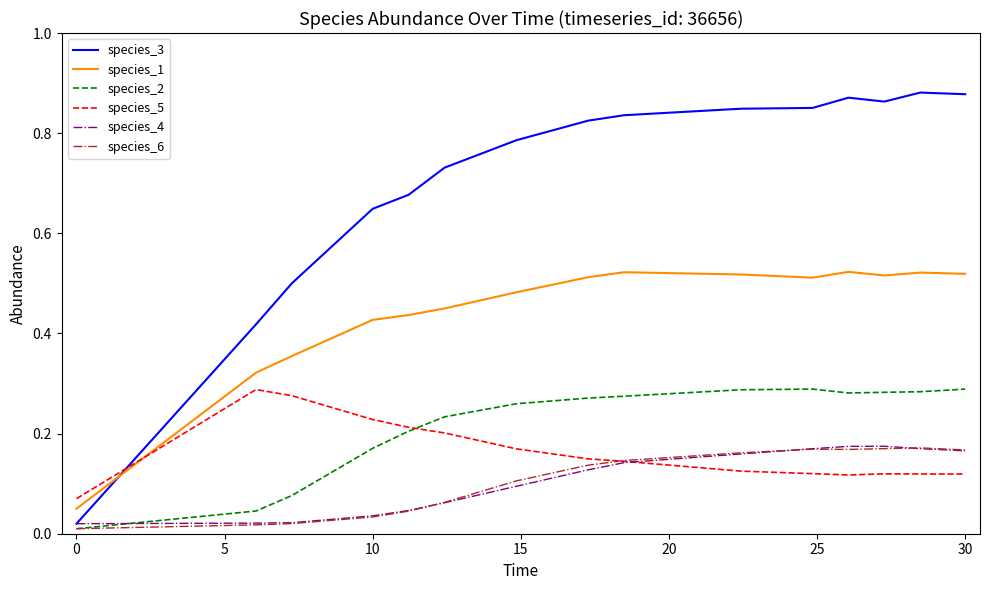

Which series has the largest total across all categories?

species_3